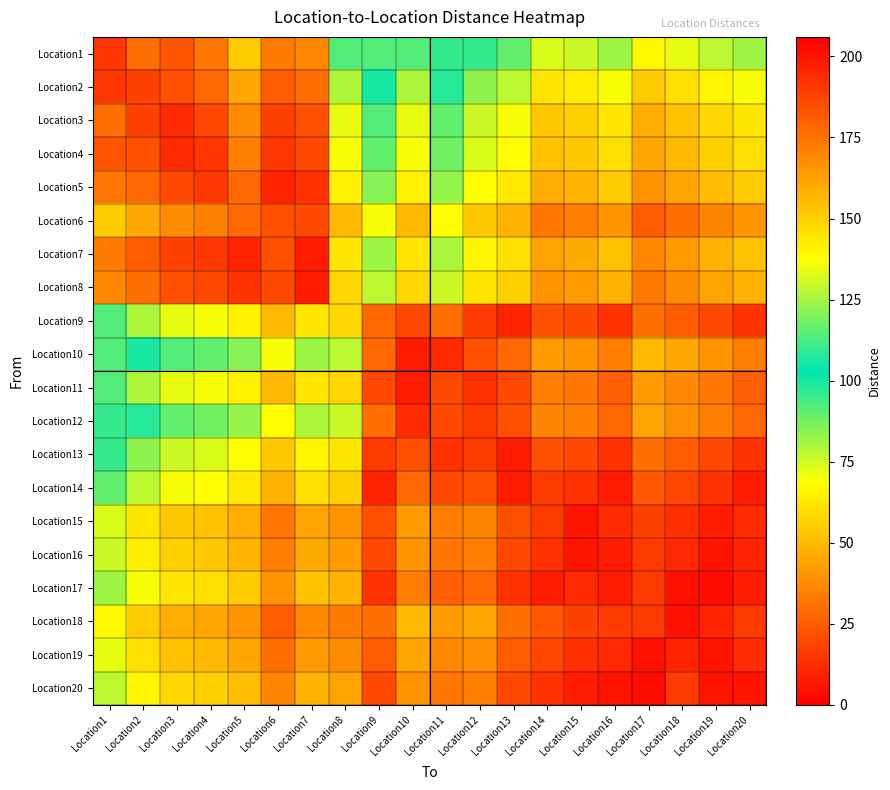

Reading right to left, transcribe all the data shown in this chart.

Location1: Location20=82	Location19=78	Location18=72	Location17=67	Location16=82	Location15=76	Location14=74	Location13=90	Location12=96	Location11=110	Location10=92	Location9=114	Location8=92	Location7=37	Location6=33	Location5=55	Location4=32	Location3=23	Location2=30	Location1=15
Location2: Location20=70	Location19=66	Location18=60	Location17=55	Location16=70	Location15=64	Location14=62	Location13=78	Location12=84	Location11=98	Location10=80	Location9=100	Location8=80	Location7=30	Location6=25	Location5=45	Location4=28	Location3=22	Location2=18	Location1=15
Location3: Location20=62	Location19=58	Location18=52	Location17=47	Location16=62	Location15=56	Location14=54	Location13=70	Location12=76	Location11=90	Location10=72	Location9=92	Location8=72	Location7=22	Location6=18	Location5=38	Location4=20	Location3=12	Location2=18	Location1=30
Location4: Location20=60	Location19=56	Location18=50	Location17=45	Location16=60	Location15=54	Location14=52	Location13=68	Location12=74	Location11=88	Location10=70	Location9=90	Location8=70	Location7=20	Location6=15	Location5=35	Location4=15	Location3=12	Location2=22	Location1=23
Location5: Location20=55	Location19=51	Location18=45	Location17=40	Location16=55	Location15=49	Location14=47	Location13=63	Location12=69	Location11=83	Location10=65	Location9=85	Location8=65	Location7=14	Location6=10	Location5=28	Location4=15	Location3=20	Location2=28	Location1=32
Location6: Location20=40	Location19=36	Location18=30	Location17=25	Location16=40	Location15=34	Location14=32	Location13=48	Location12=54	Location11=68	Location10=50	Location9=70	Location8=50	Location7=20	Location6=22	Location5=28	Location4=35	Location3=38	Location2=45	Location1=55
Location7: Location20=52	Location19=48	Location18=42	Location17=37	Location16=52	Location15=46	Location14=44	Location13=60	Location12=66	Location11=80	Location10=62	Location9=82	Location8=62	Location7=8	Location6=22	Location5=10	Location4=15	Location3=18	Location2=25	Location1=33
Location8: Location20=48	Location19=44	Location18=38	Location17=33	Location16=48	Location15=42	Location14=40	Location13=56	Location12=62	Location11=76	Location10=58	Location9=78	Location8=58	Location7=8	Location6=20	Location5=14	Location4=20	Location3=22	Location2=30	Location1=37
Location9: Location20=14	Location19=20	Location18=25	Location17=30	Location16=14	Location15=20	Location14=22	Location13=10	Location12=16	Location11=30	Location10=20	Location9=28	Location8=58	Location7=62	Location6=50	Location5=65	Location4=70	Location3=72	Location2=80	Location1=92
Location10: Location20=34	Location19=40	Location18=45	Location17=50	Location16=34	Location15=40	Location14=42	Location13=28	Location12=22	Location11=12	Location10=8	Location9=28	Location8=78	Location7=82	Location6=70	Location5=85	Location4=90	Location3=92	Location2=100	Location1=114
Location11: Location20=26	Location19=32	Location18=37	Location17=42	Location16=26	Location15=32	Location14=34	Location13=20	Location12=14	Location11=20	Location10=8	Location9=20	Location8=58	Location7=62	Location6=50	Location5=65	Location4=70	Location3=72	Location2=80	Location1=92
Location12: Location20=28	Location19=34	Location18=39	Location17=44	Location16=28	Location15=34	Location14=36	Location13=22	Location12=16	Location11=20	Location10=12	Location9=30	Location8=76	Location7=80	Location6=68	Location5=83	Location4=88	Location3=90	Location2=98	Location1=110
Location13: Location20=14	Location19=20	Location18=25	Location17=30	Location16=14	Location15=20	Location14=22	Location13=8	Location12=16	Location11=14	Location10=22	Location9=16	Location8=62	Location7=66	Location6=54	Location5=69	Location4=74	Location3=76	Location2=84	Location1=96
Location14: Location20=8	Location19=14	Location18=19	Location17=24	Location16=8	Location15=14	Location14=16	Location13=8	Location12=22	Location11=20	Location10=28	Location9=10	Location8=56	Location7=60	Location6=48	Location5=63	Location4=68	Location3=70	Location2=78	Location1=90
Location15: Location20=12	Location19=8	Location18=13	Location17=18	Location16=12	Location15=6	Location14=16	Location13=22	Location12=36	Location11=34	Location10=42	Location9=22	Location8=40	Location7=44	Location6=32	Location5=47	Location4=52	Location3=54	Location2=62	Location1=74
Location16: Location20=10	Location19=6	Location18=11	Location17=16	Location16=8	Location15=6	Location14=14	Location13=20	Location12=34	Location11=32	Location10=40	Location9=20	Location8=42	Location7=46	Location6=34	Location5=49	Location4=54	Location3=56	Location2=64	Location1=76
Location17: Location20=8	Location19=4	Location18=5	Location17=16	Location16=8	Location15=12	Location14=8	Location13=14	Location12=28	Location11=26	Location10=34	Location9=14	Location8=48	Location7=52	Location6=40	Location5=55	Location4=60	Location3=62	Location2=70	Location1=82
Location18: Location20=16	Location19=10	Location18=5	Location17=16	Location16=16	Location15=18	Location14=24	Location13=30	Location12=44	Location11=42	Location10=50	Location9=30	Location8=33	Location7=37	Location6=25	Location5=40	Location4=45	Location3=47	Location2=55	Location1=67
Location19: Location20=12	Location19=6	Location18=10	Location17=5	Location16=11	Location15=13	Location14=19	Location13=25	Location12=39	Location11=37	Location10=45	Location9=25	Location8=38	Location7=42	Location6=30	Location5=45	Location4=50	Location3=52	Location2=60	Location1=72
Location20: Location20=6	Location19=6	Location18=16	Location17=4	Location16=6	Location15=8	Location14=14	Location13=20	Location12=34	Location11=32	Location10=40	Location9=20	Location8=44	Location7=48	Location6=36	Location5=51	Location4=56	Location3=58	Location2=66	Location1=78